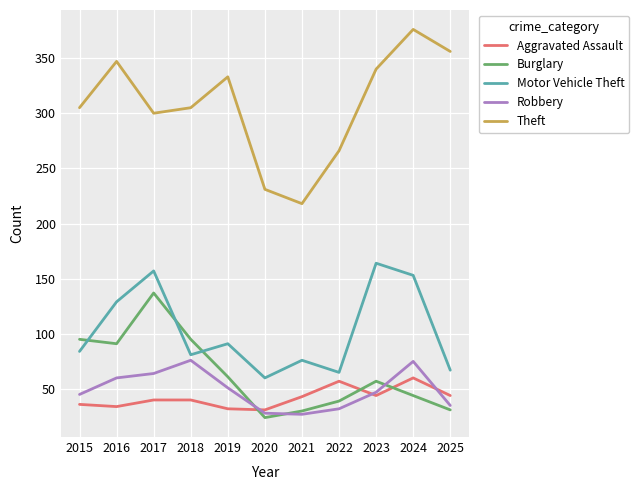

What is the total value across all series at 2023?

652